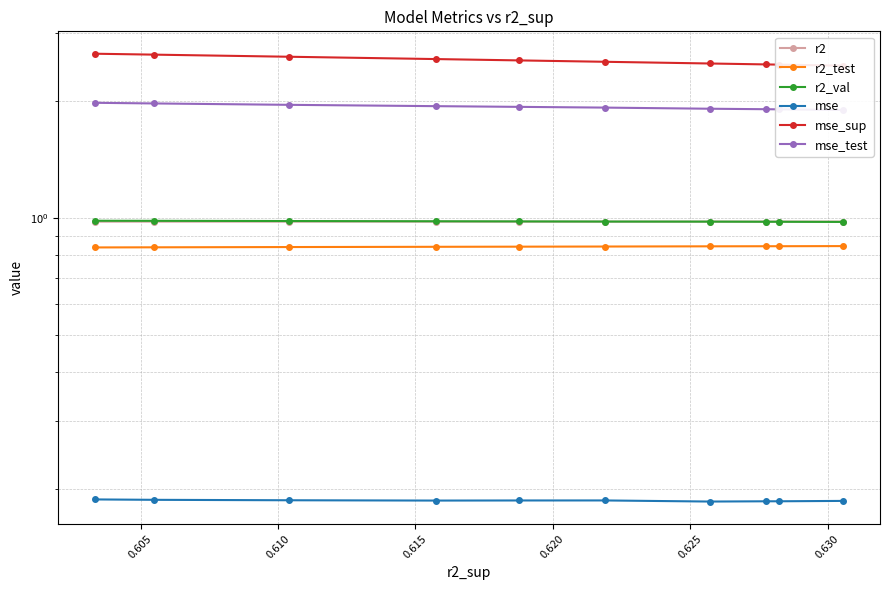

The mse series shows 0.1 at 0.615. True or false?

False